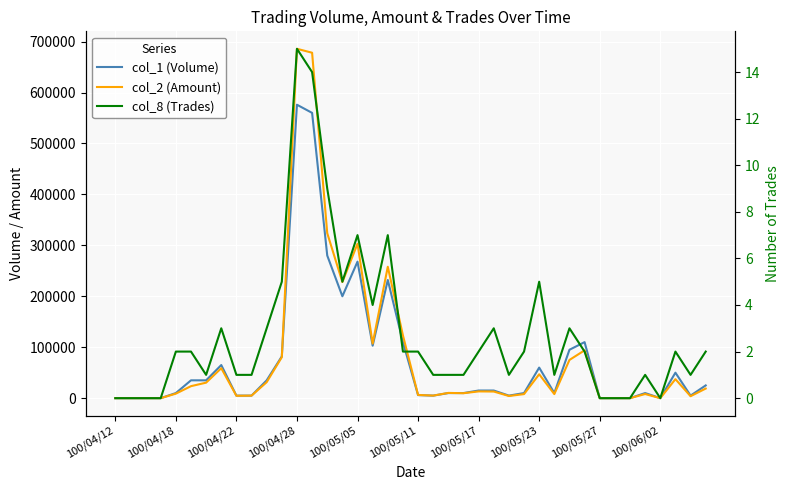

Which has a higher value, 100/04/22 or 100/05/27?

100/04/22